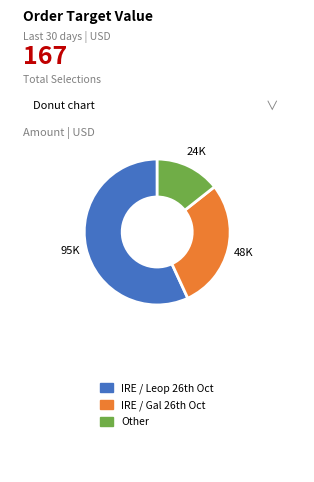

Is there a majority slice in this chart?

Yes